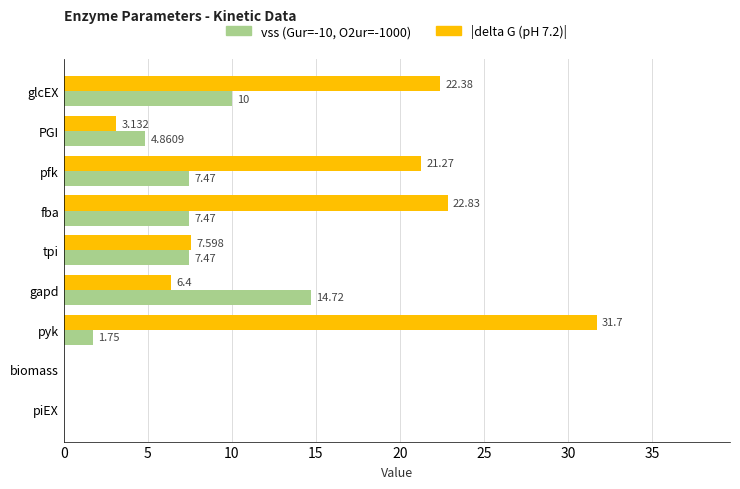

Is the value of vss (Gur=-10, O2ur=-1000) at fba greater than the value of |delta G (pH 7.2)| at glcEX?

No